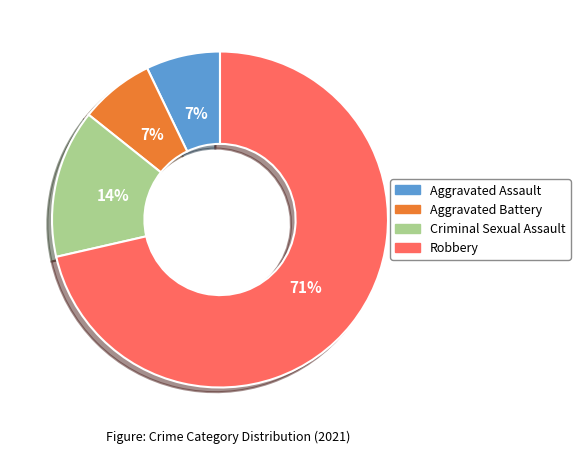

True or false: Aggravated Battery accounts for 19% of the total.

False